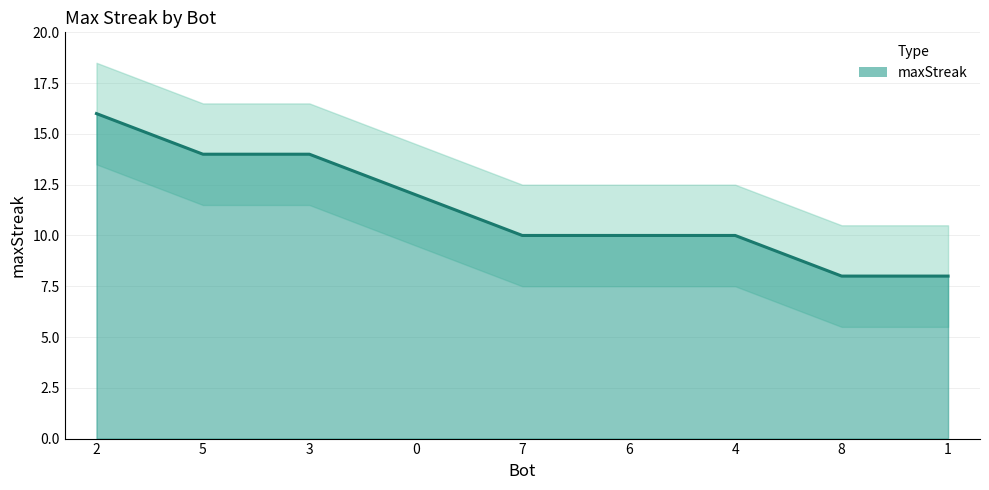

Where does the data first go above 10?

2